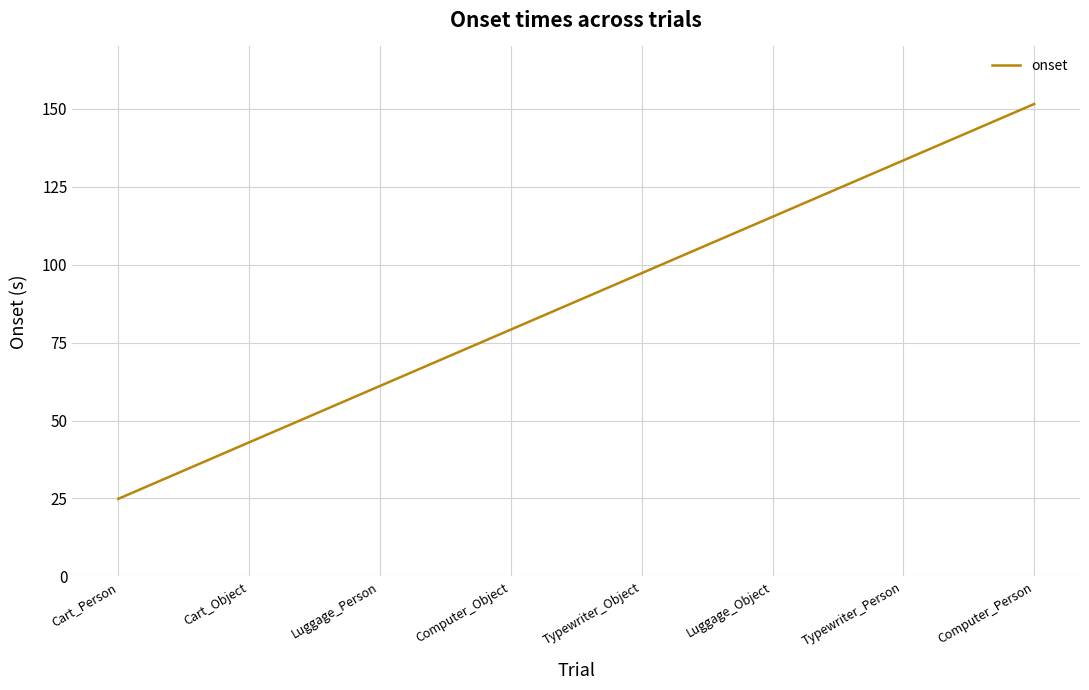

At which label is the value closest to 88?

Computer_Object